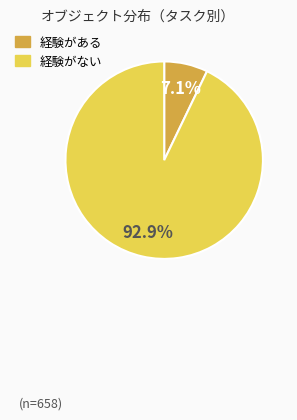

How many slices are in this pie chart?

2